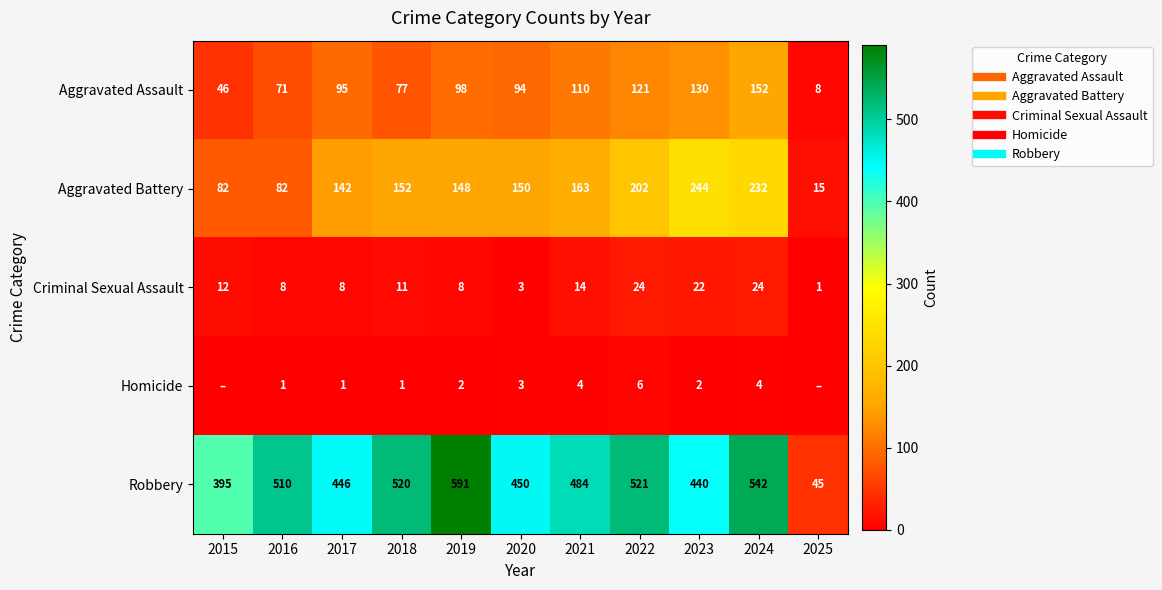

List the series in order of their peak value, highest first.

Robbery, Aggravated Battery, Aggravated Assault, Criminal Sexual Assault, Homicide